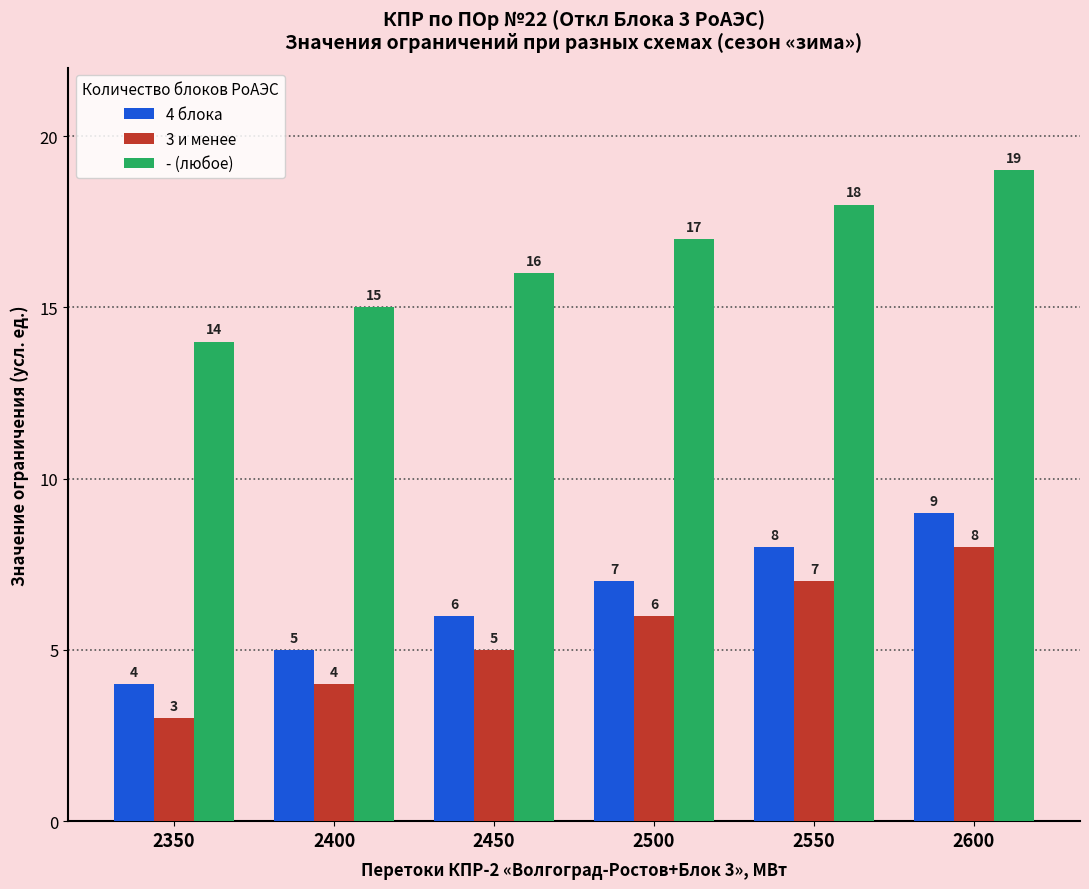

List the series in order of their peak value, highest first.

- (любое), 4 блока, 3 и менее